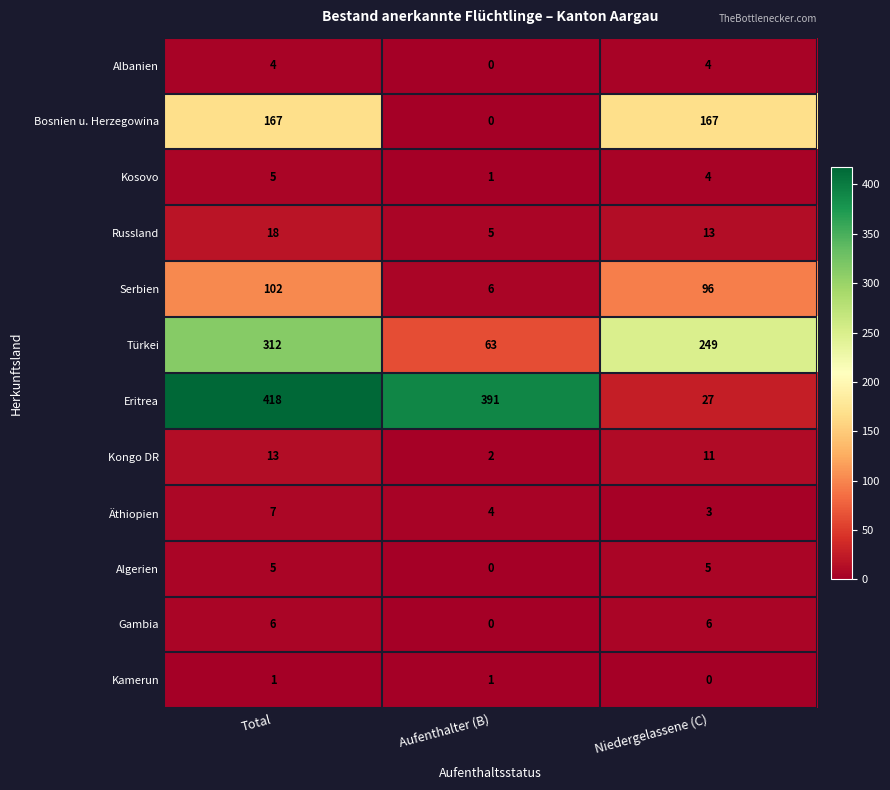

Which series has the largest total across all categories?

Eritrea